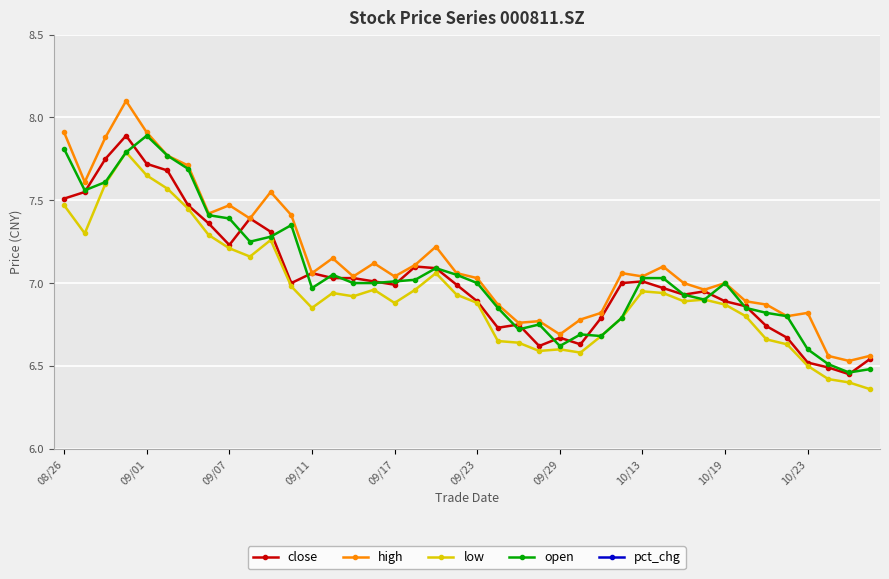

True or false: low has more than 1 interior local peaks.

True